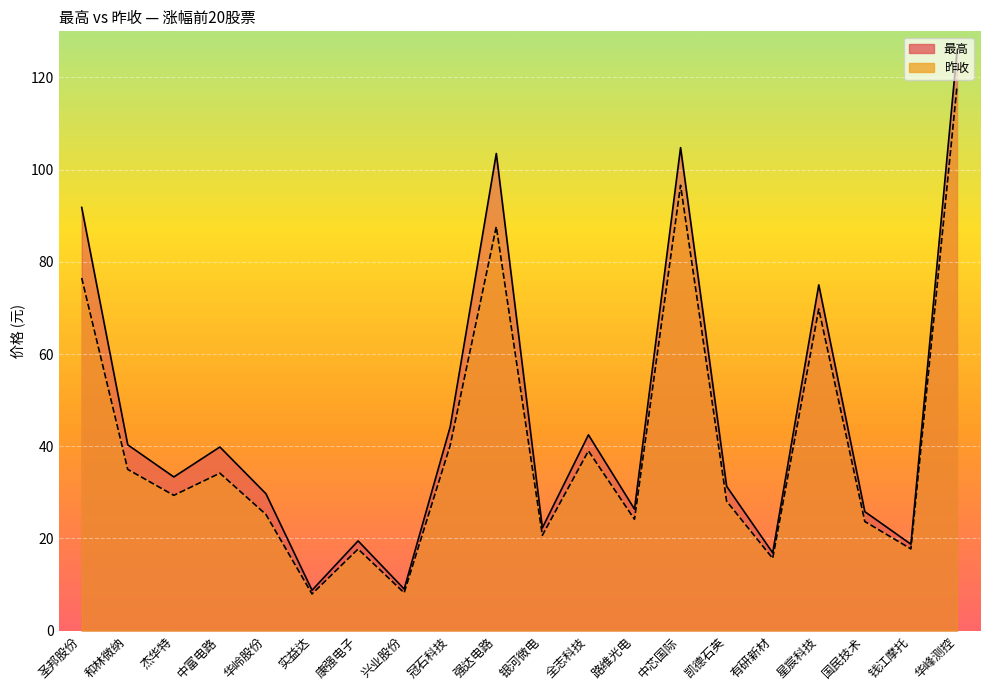

What is the sum of the 昨收 values at 康强电子 and 强达电路?

105.3